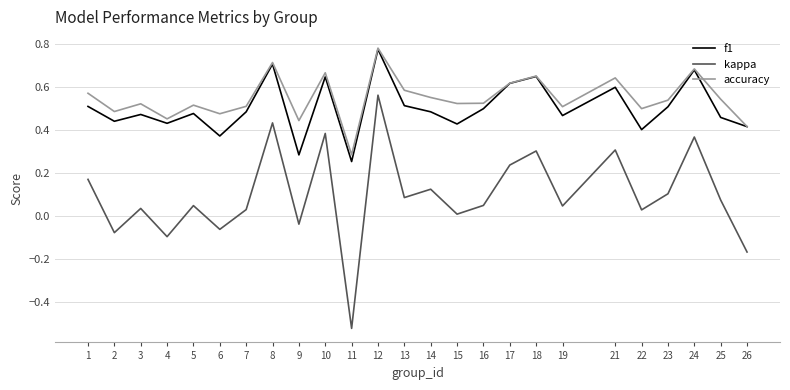

Which category has the highest value in the accuracy series?

12